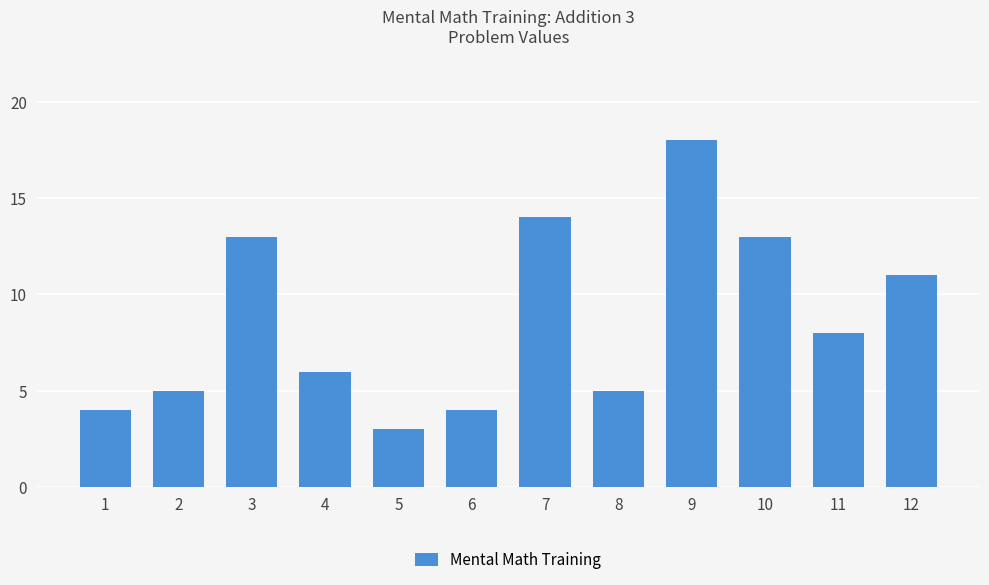

Is it true that the value at 6 is 4?

True